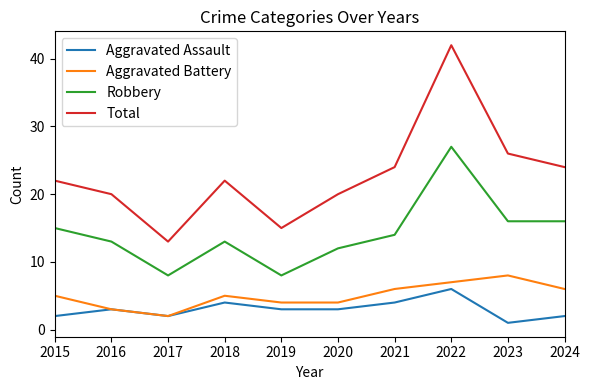

What value does the Robbery series have at 2023?

16